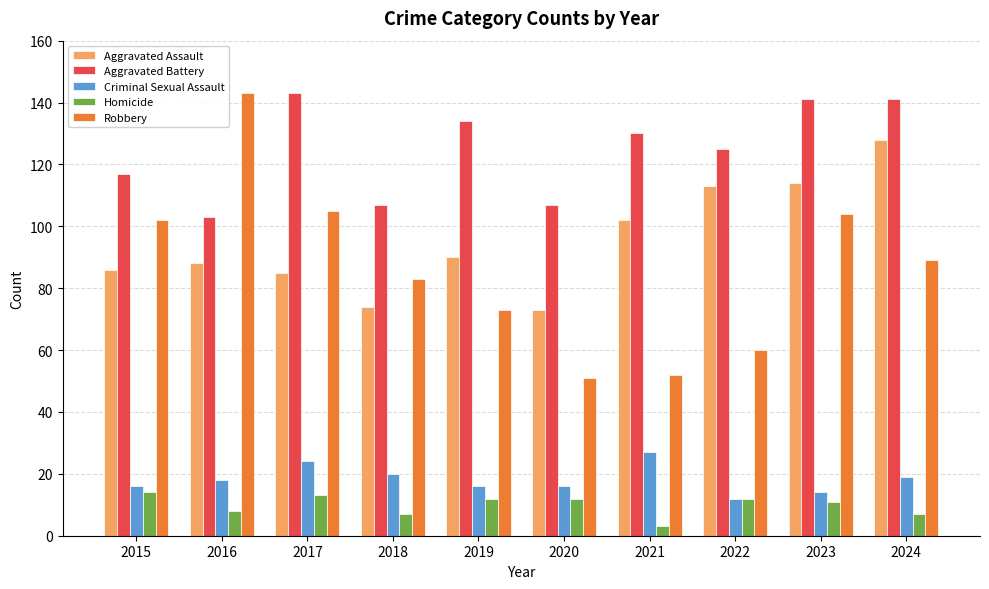

Is it true that Aggravated Battery equals 39 at 2024?

False